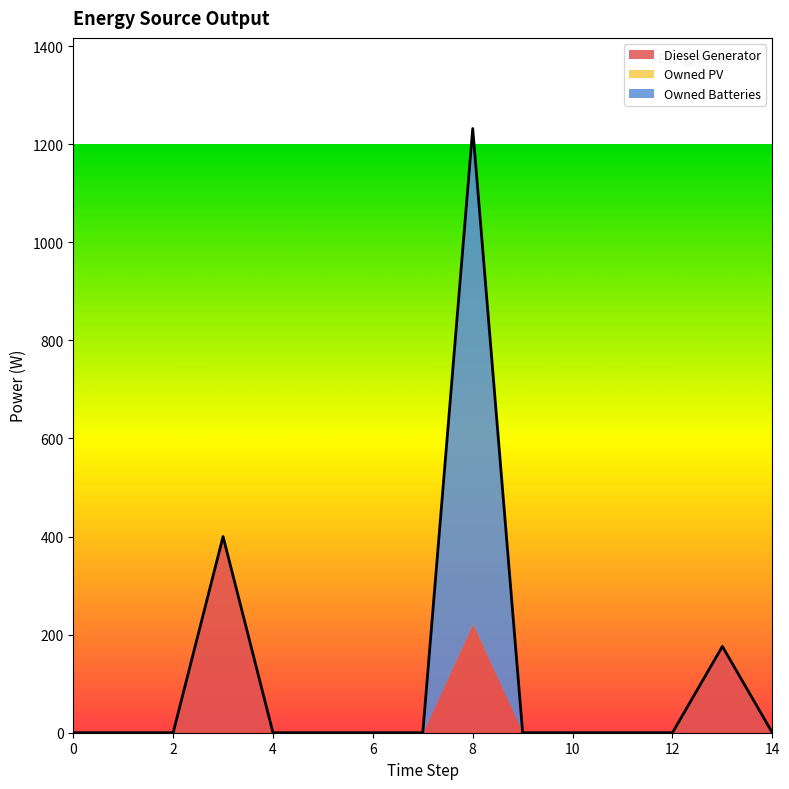

At which category is the sum across all series the highest?

8